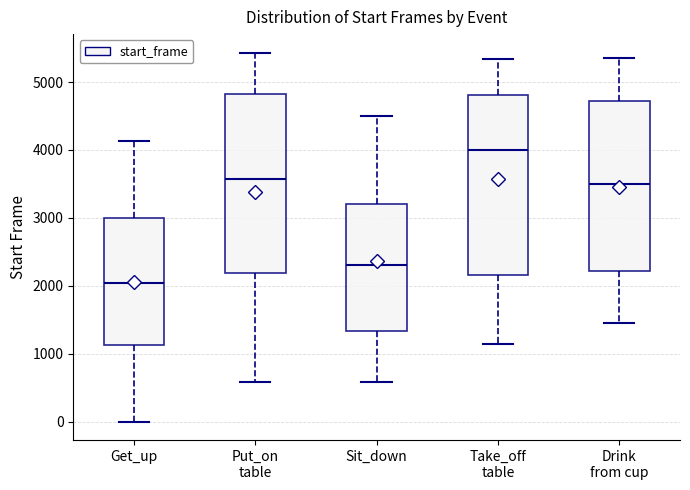

Reading left to right, read every box against the y-axis: the position of its median line, the range the box covers, and the ends of its whiskers. The values are not printed on the chart, so give them approximately, as read against the axis.

Get_up: median 2000, box 1100 to 3000, whiskers 0 to 4100
Put_on table: median 3600, box 2200 to 4800, whiskers 600 to 5400
Sit_down: median 2300, box 1300 to 3200, whiskers 600 to 4500
Take_off table: median 4000, box 2200 to 4800, whiskers 1100 to 5300
Drink from cup: median 3500, box 2200 to 4700, whiskers 1500 to 5300